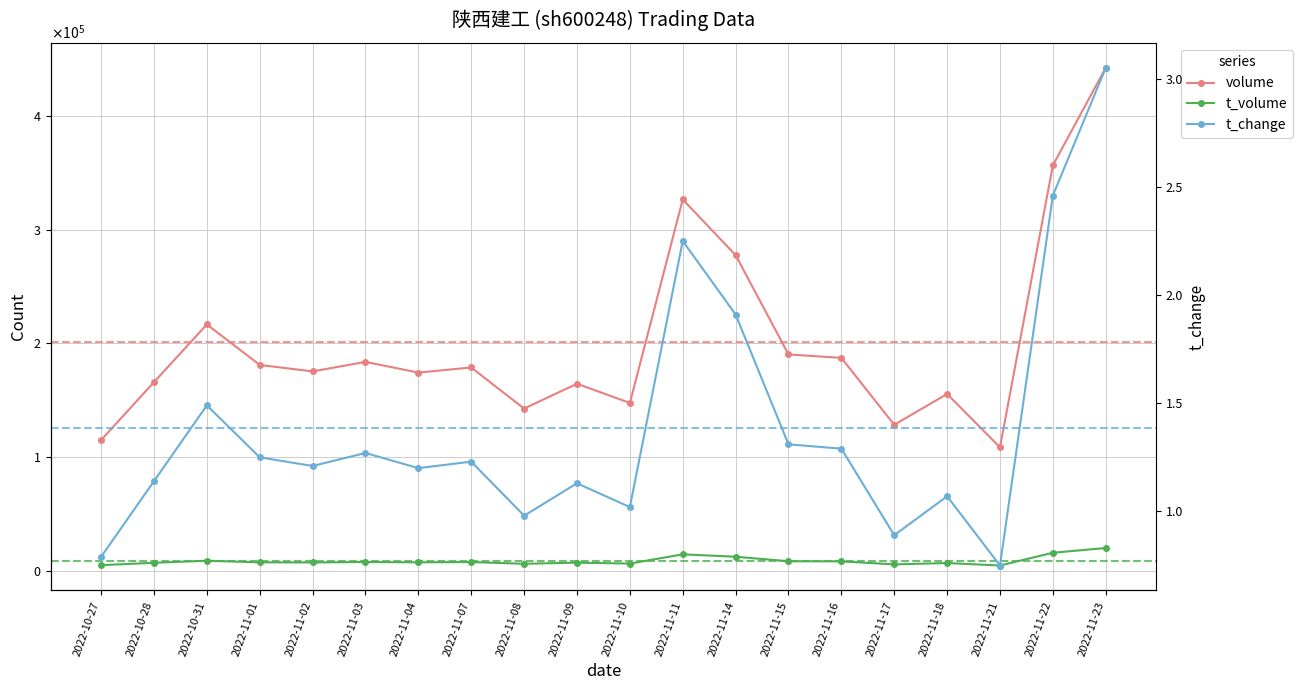

Which category has the lowest value in the t_volume series?

2022-11-21